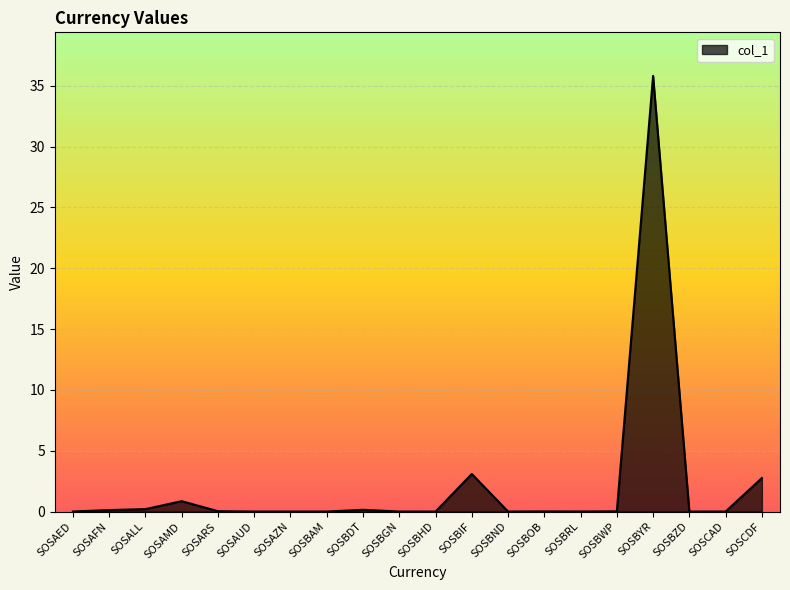

What is the maximum value shown in the chart?

35.8